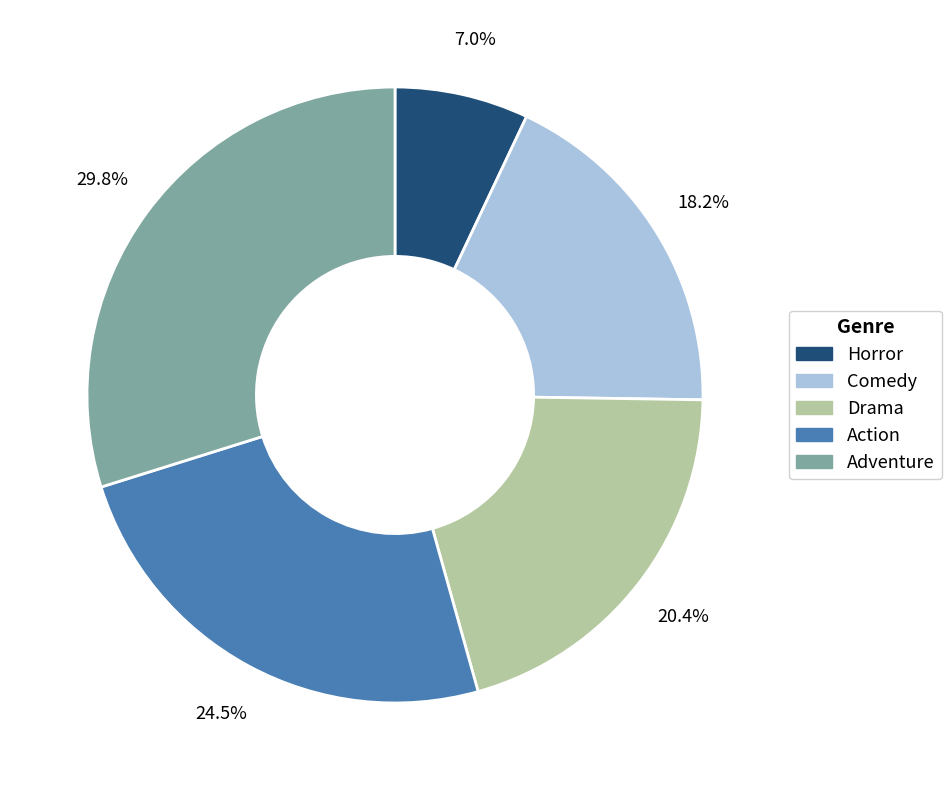

Which category has the smallest portion of the pie?

Horror